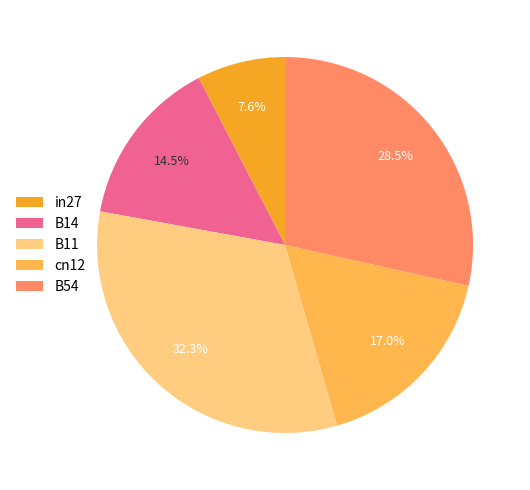

Rank the categories by value from lowest to highest.

in27, B14, cn12, B54, B11